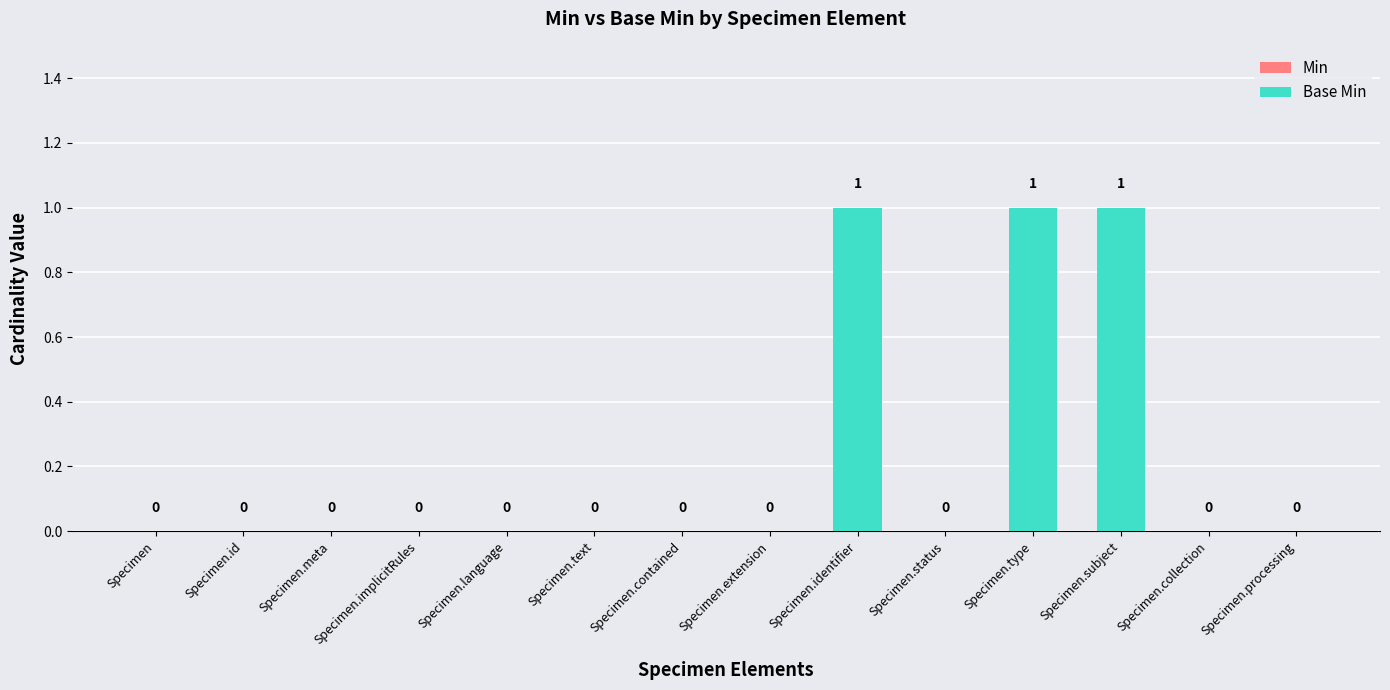

What is the change in value from Specimen.language to Specimen.identifier?

+1